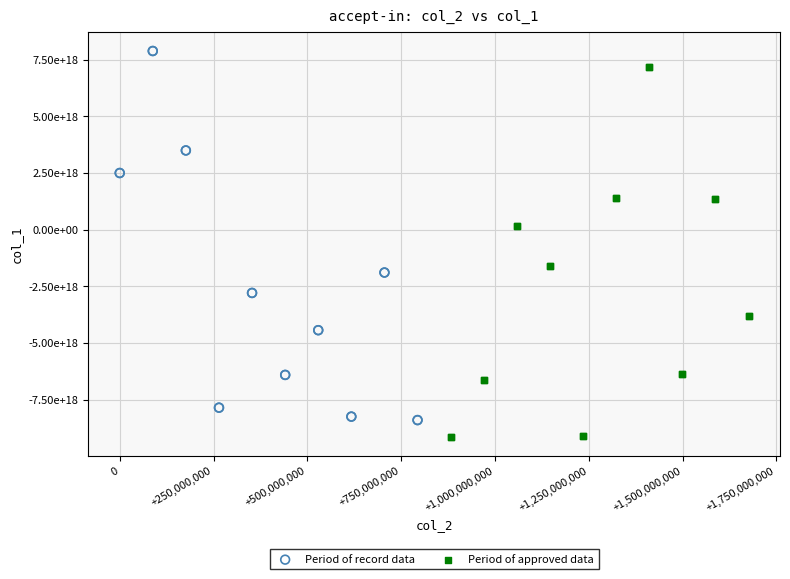

Which series contains the highest Y value?

Period of record data